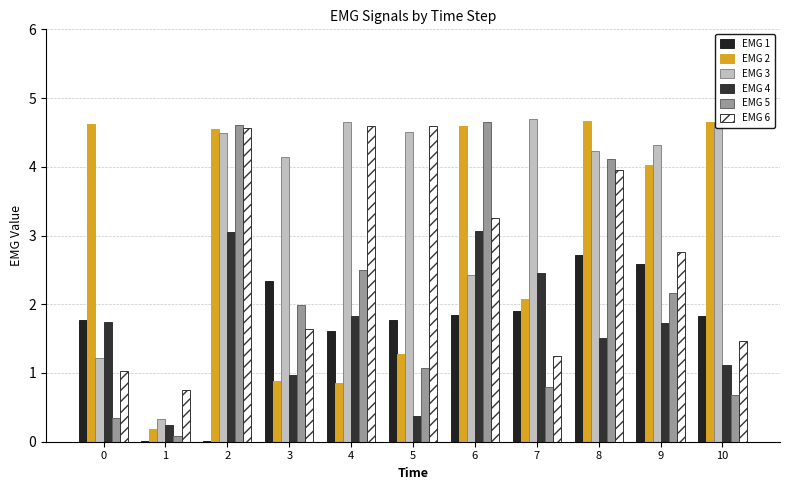

How many groups of bars are there?

11